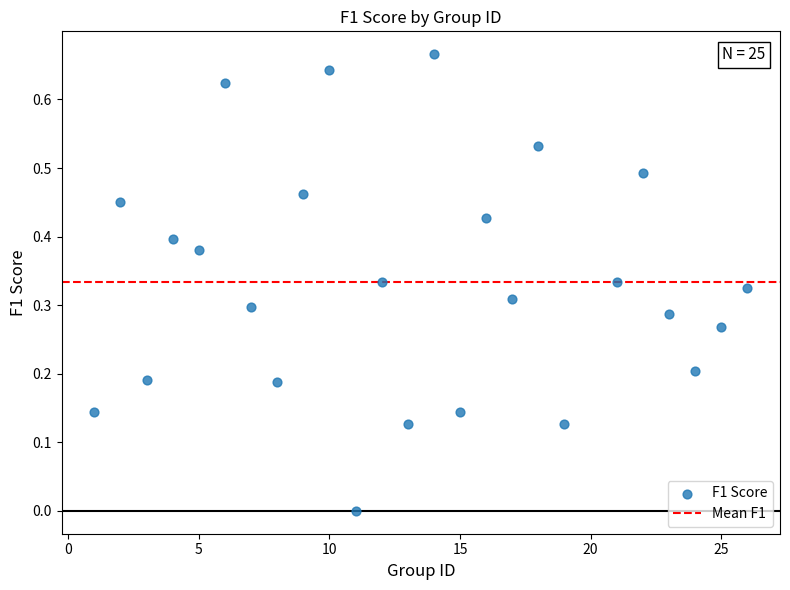

What is the range of X values (max minus min)?

25.0